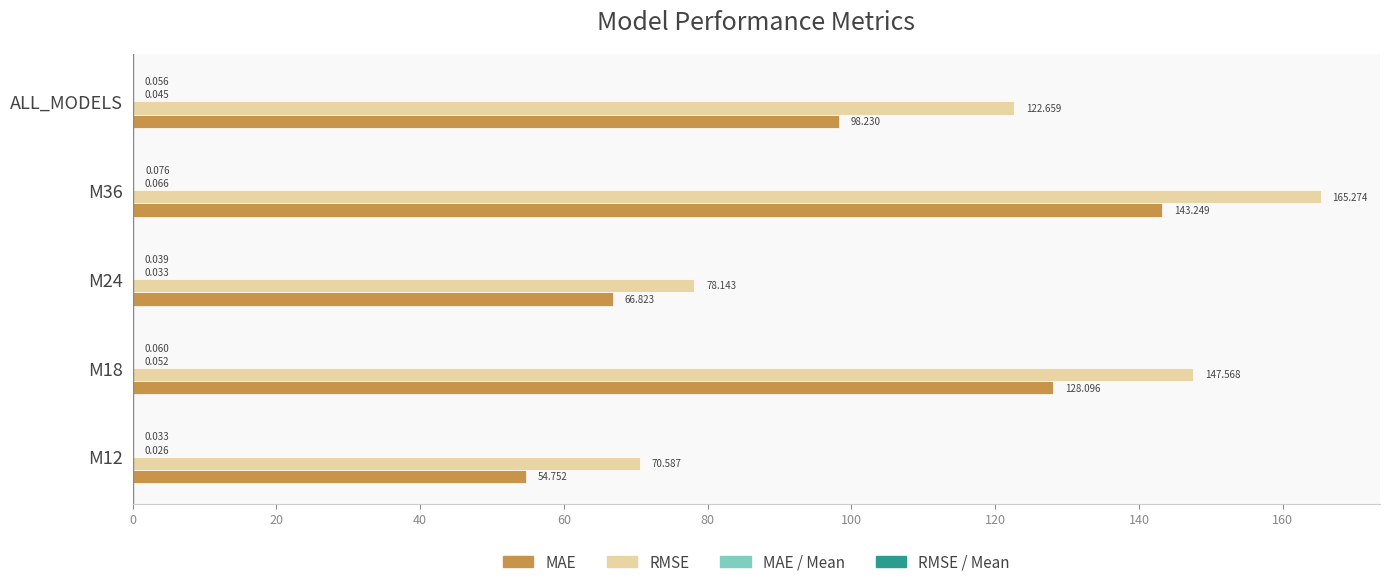

Which series has the largest total across all categories?

RMSE